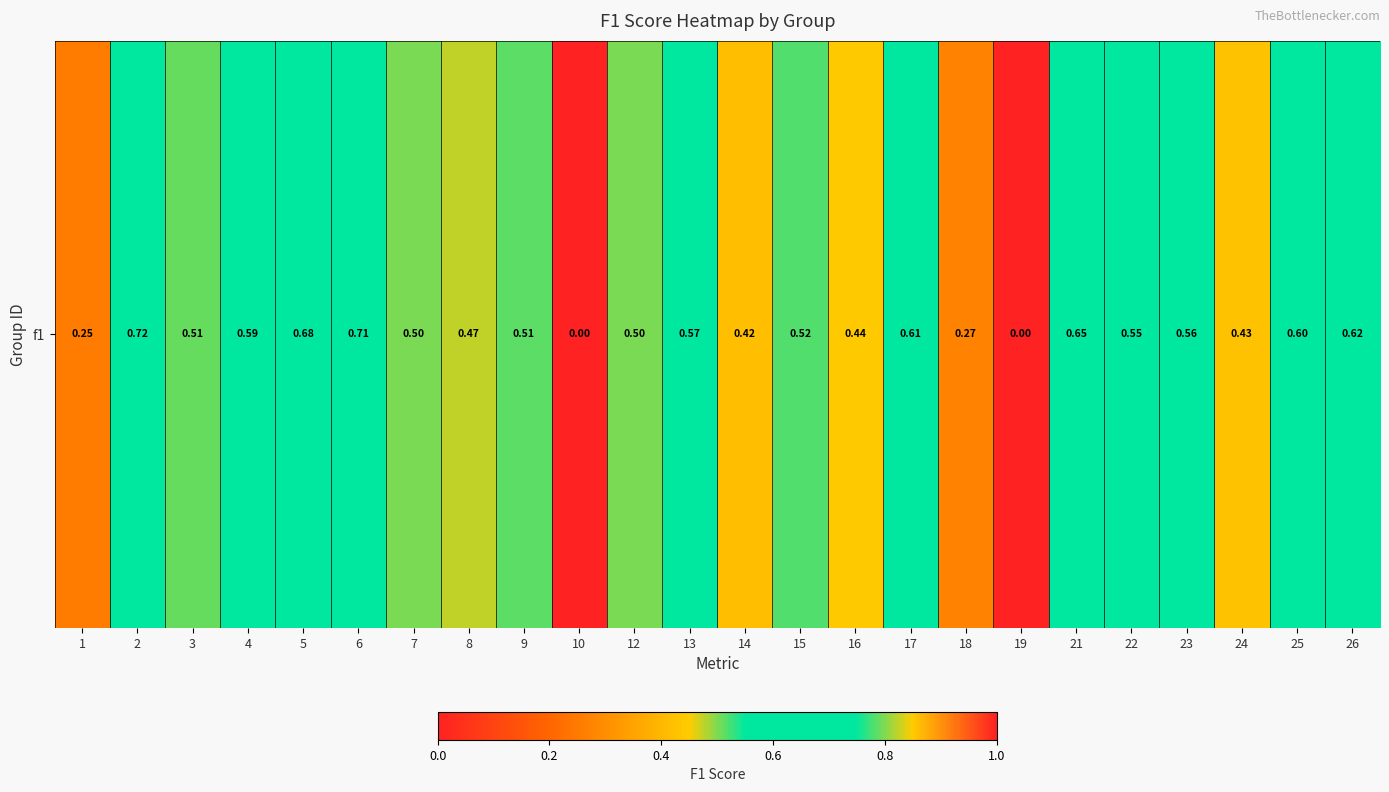

Reading left to right, list all the values displayed in this chart.

1=0.3	2=0.7	3=0.5	4=0.6	5=0.7	6=0.7	7=0.5	8=0.5	9=0.5	10=0.0	12=0.5	13=0.6	14=0.4	15=0.5	16=0.4	17=0.6	18=0.3	19=0.0	21=0.6	22=0.6	23=0.6	24=0.4	25=0.6	26=0.6